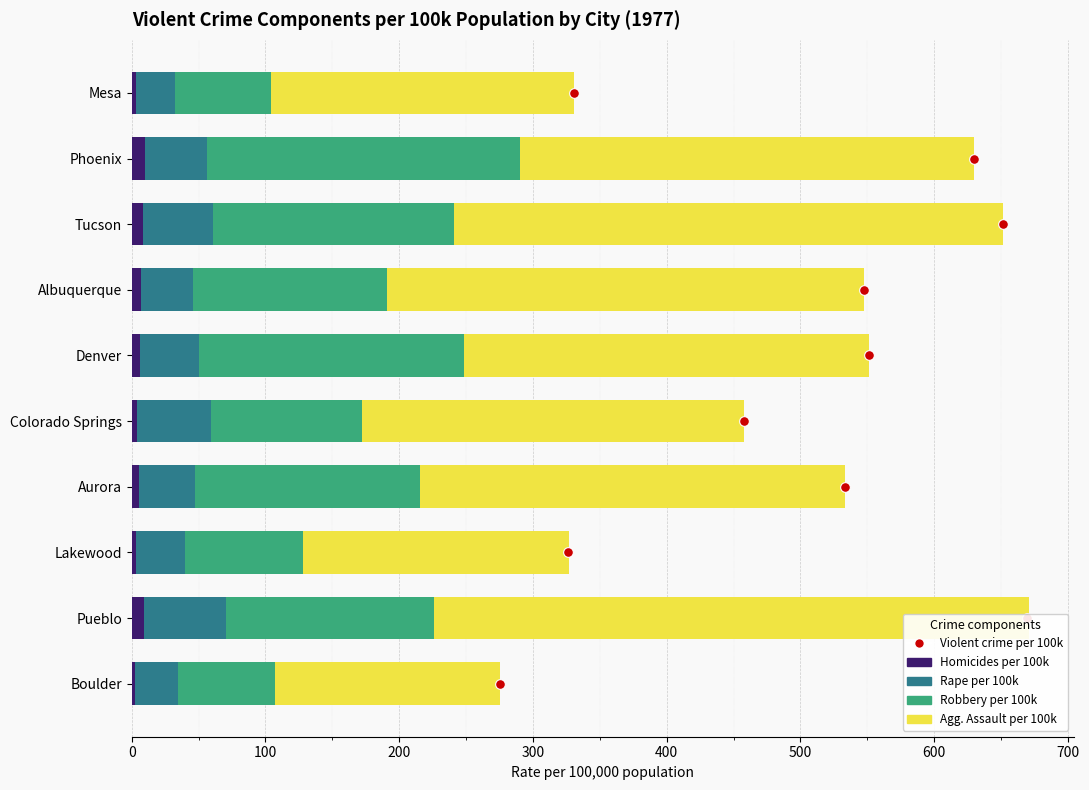

What is the approximate value of Robbery per 100k at Denver?

198.4